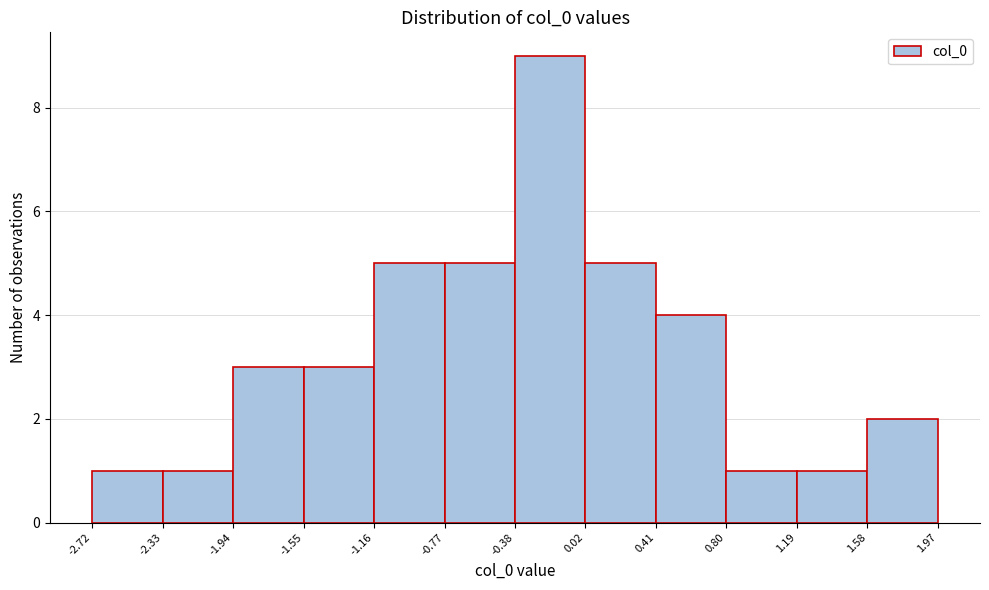

Reading left to right, list every bar in this chart as the range it spans on the x-axis followed by its height. The values are not printed on the chart, so give them approximately, as read against the axis.

-2.72 to -2.33: 1
-2.33 to -1.94: 1
-1.94 to -1.55: 3
-1.55 to -1.16: 3
-1.16 to -0.77: 5
-0.77 to -0.38: 5
-0.38 to 0.02: 9
0.02 to 0.41: 5
0.41 to 0.80: 4
0.80 to 1.19: 1
1.19 to 1.58: 1
1.58 to 1.97: 2